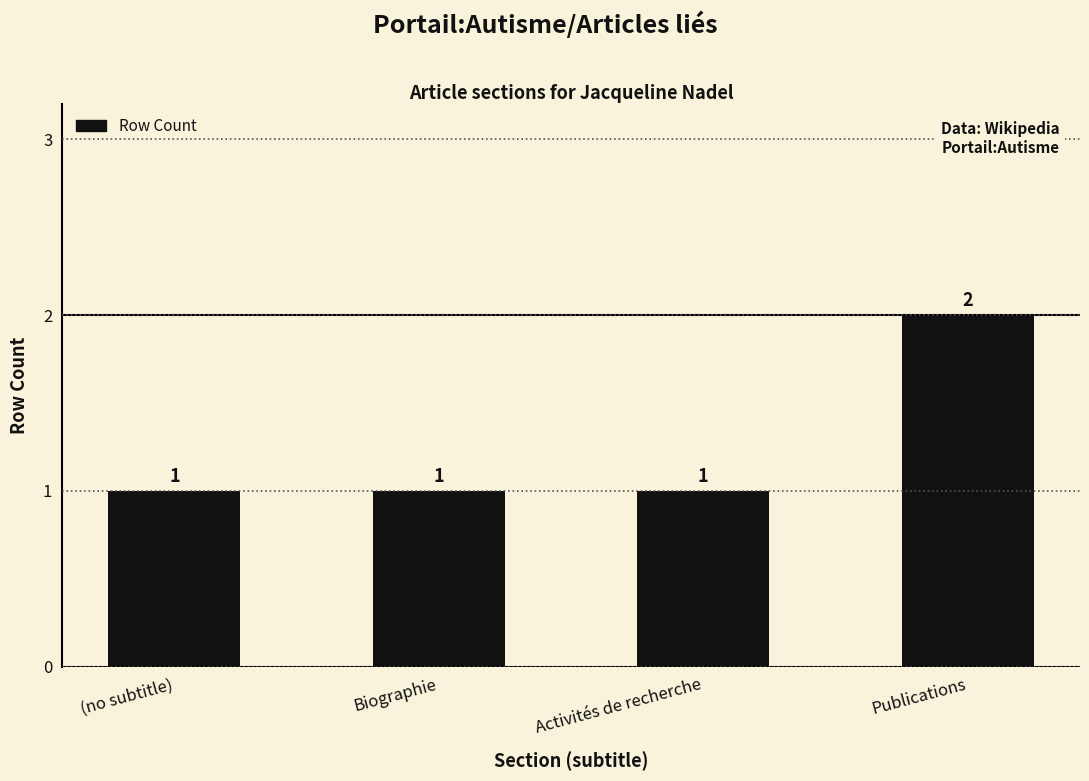

How many values are between 1 and 2?

4